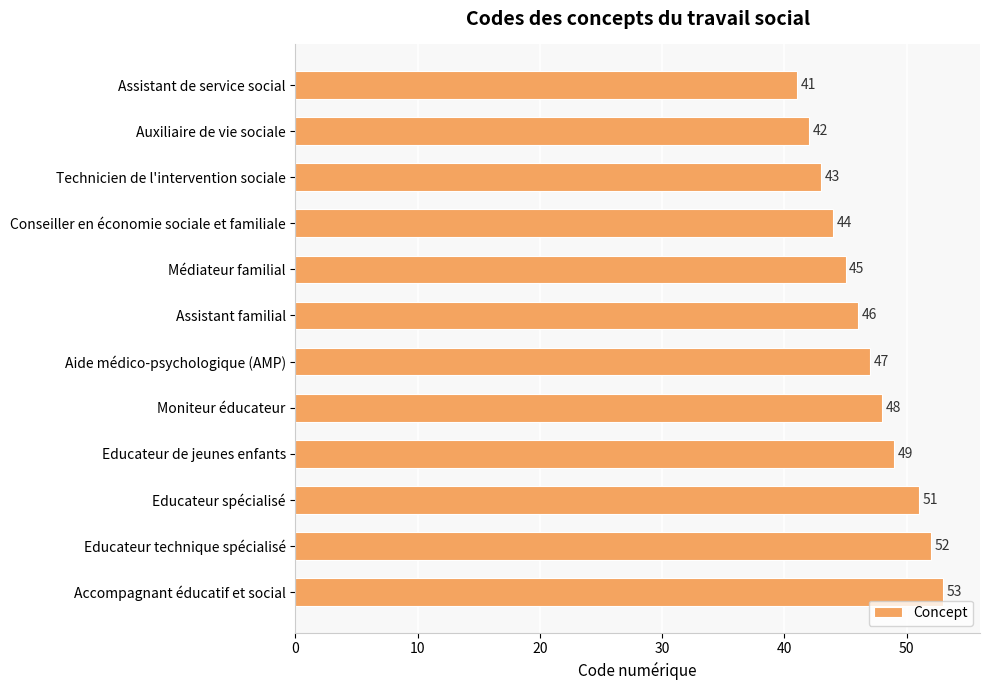

How many bars are there in total?

12